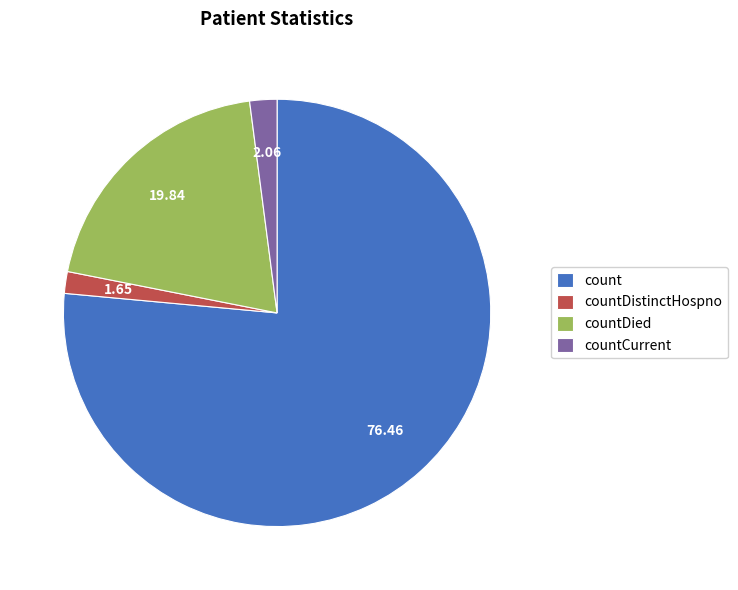

Which has a higher value, countDied or countDistinctHospno?

countDied